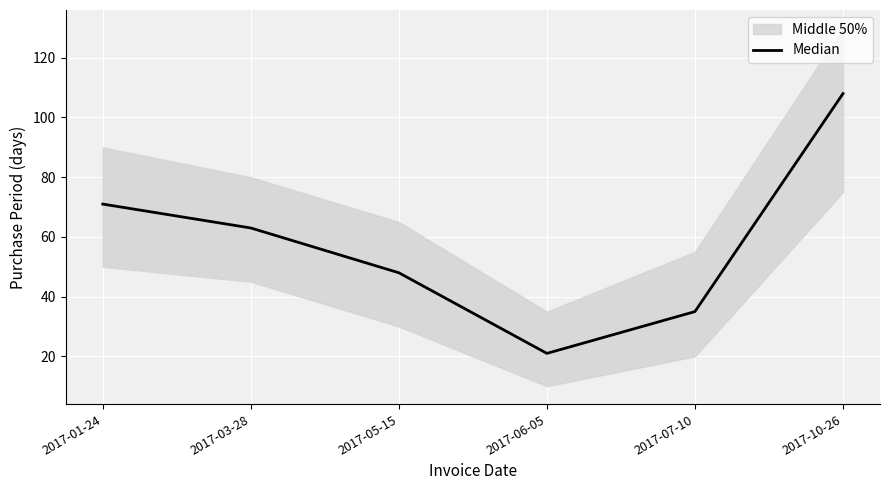

The chart shows a value of 15 at 2017-05-15. True or false?

False